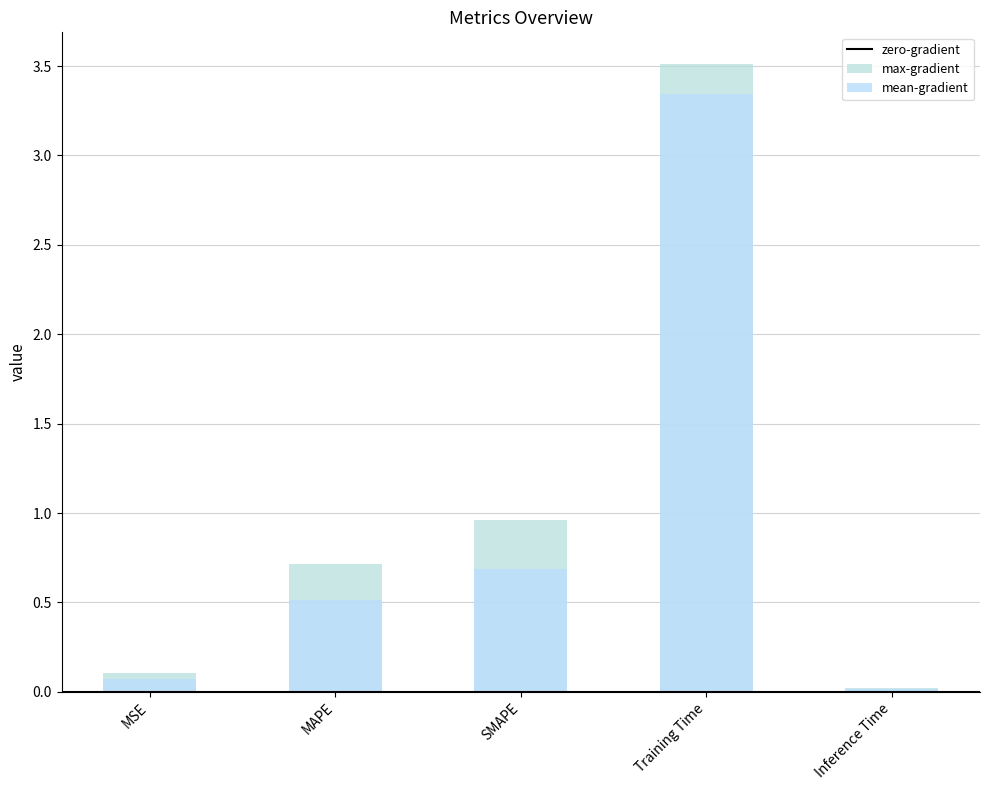

List the labels in order of value, smallest first.

Inference Time, MSE, MAPE, SMAPE, Training Time